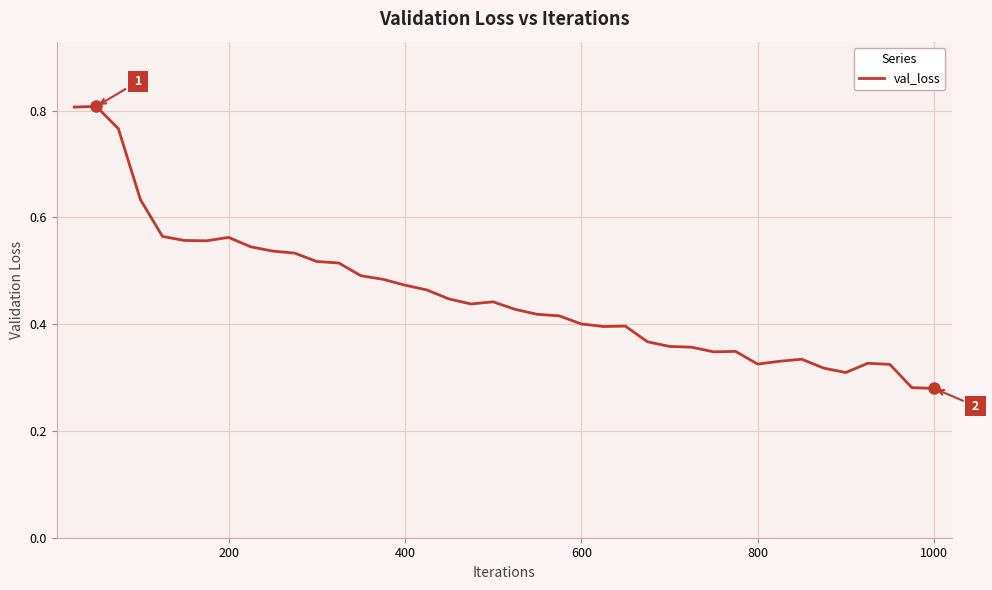

The value at 600 is 0.1. True or false?

False